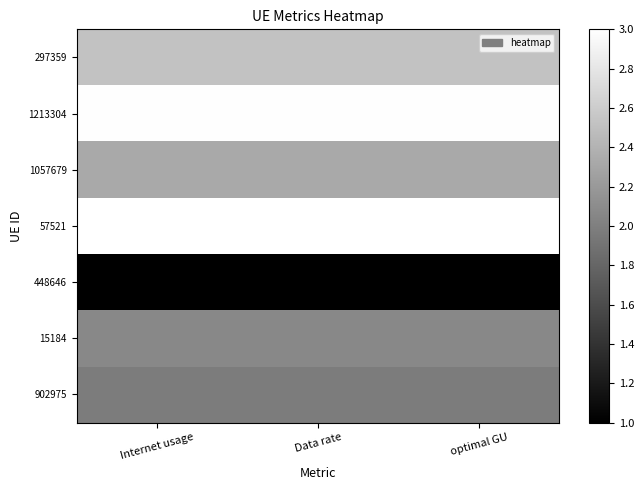

What is the greatest value displayed?

3.0